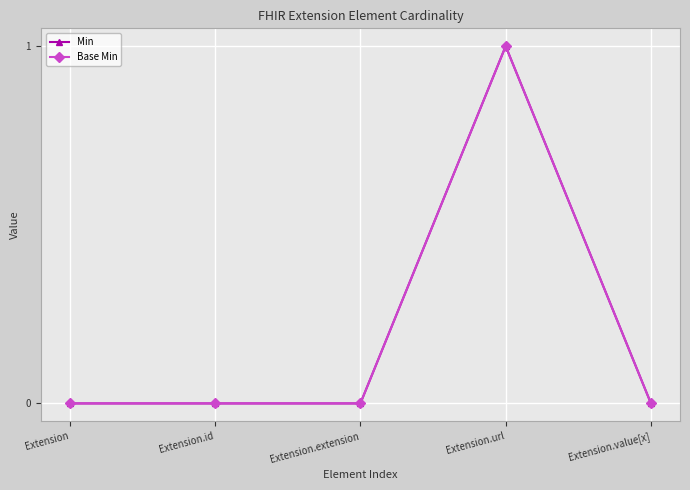

Reading right to left, transcribe all the data shown in this chart.

Min: 0	1	0	0	0
Base Min: 0	1	0	0	0